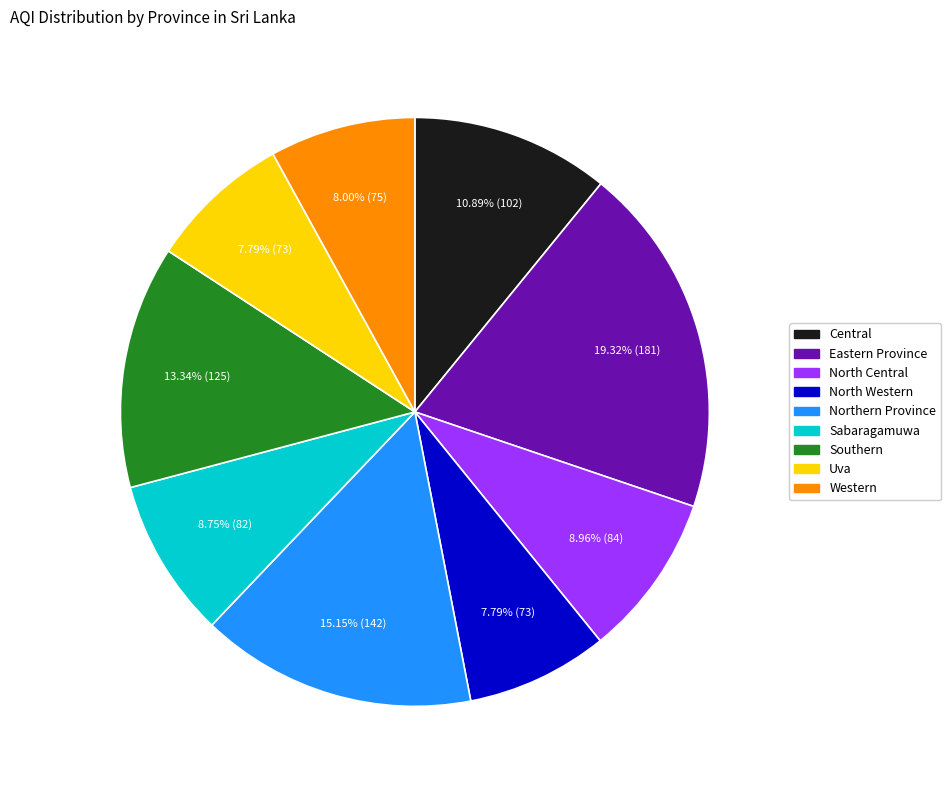

Is the sum of Central and North Central greater than half?

No